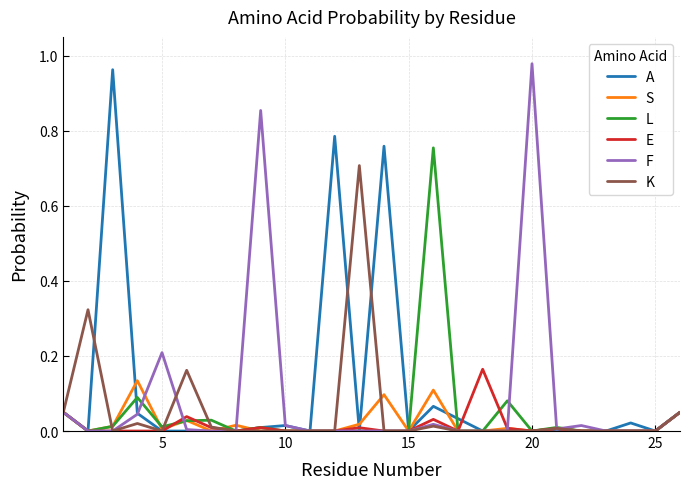

Reading right to left, list all the values displayed in this chart.

A: 0.1	0.0	0.0	0.0	0.0	0.0	0.0	0.0	0.0	0.0	0.1	0.0	0.8	0.0	0.8	0.0	0.0	0.0	0.0	0.0	0.0	0.0	0.0	1.0	0.0	0.1
S: 0.1	0.0	0.0	0.0	0.0	0.0	0.0	0.0	0.0	0.0	0.1	0.0	0.1	0.0	0.0	0.0	0.0	0.0	0.0	0.0	0.0	0.0	0.1	0.0	0.0	0.1
L: 0.1	0.0	0.0	0.0	0.0	0.0	0.0	0.1	0.0	0.0	0.8	0.0	0.0	0.0	0.0	0.0	0.0	0.0	0.0	0.0	0.0	0.0	0.1	0.0	0.0	0.1
E: 0.1	0.0	0.0	0.0	0.0	0.0	0.0	0.0	0.2	0.0	0.0	0.0	0.0	0.0	0.0	0.0	0.0	0.0	0.0	0.0	0.0	0.0	0.0	0.0	0.0	0.1
F: 0.1	0.0	0.0	0.0	0.0	0.0	1.0	0.0	0.0	0.0	0.0	0.0	0.0	0.0	0.0	0.0	0.0	0.9	0.0	0.0	0.0	0.2	0.0	0.0	0.0	0.1
K: 0.1	0.0	0.0	0.0	0.0	0.0	0.0	0.0	0.0	0.0	0.0	0.0	0.0	0.7	0.0	0.0	0.0	0.0	0.0	0.0	0.2	0.0	0.0	0.0	0.3	0.1